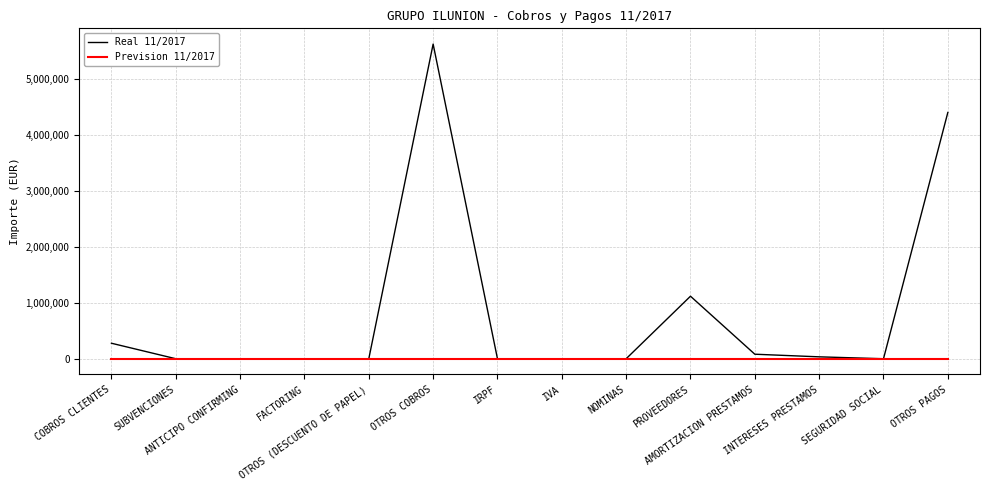

List the series in order of their peak value, highest first.

Real 11/2017, Prevision 11/2017